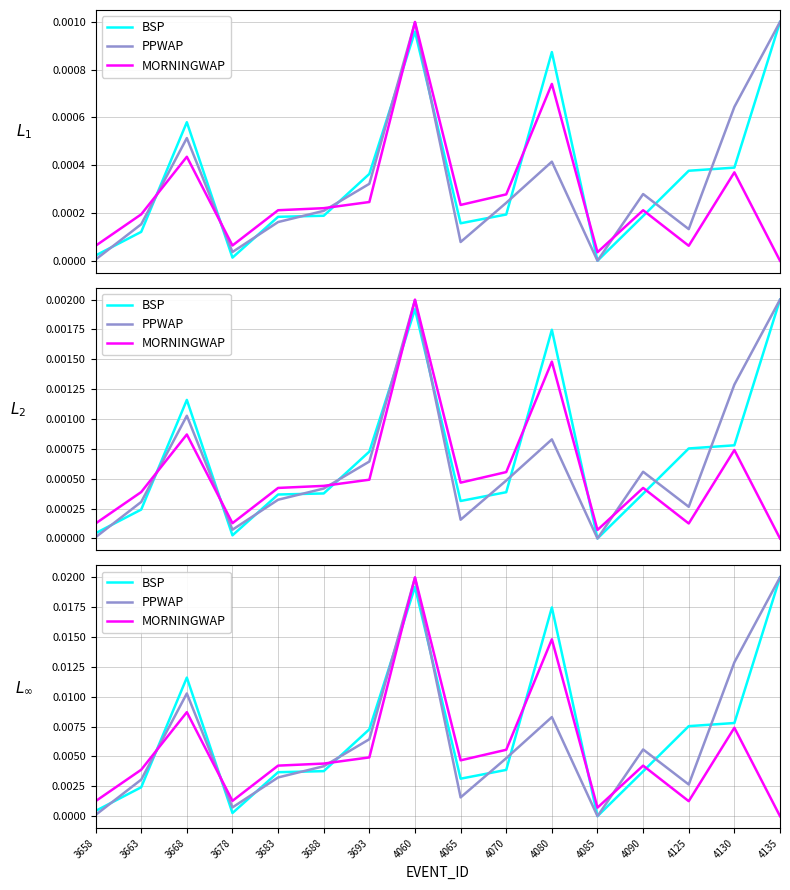

List the labels in order of PPWAP value, largest first.

4135, 4060, 4130, 3668, 4080, 3693, 4090, 4070, 3688, 3683, 3663, 4125, 4065, 3678, 3658, 4085